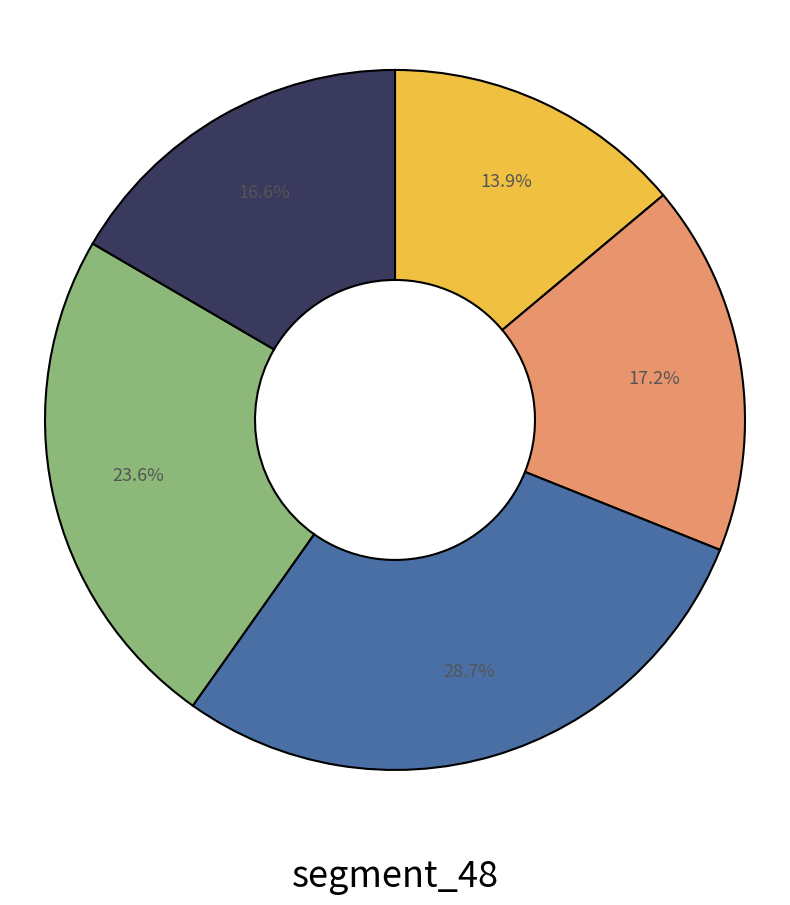

Is there any slice that represents more than half of the pie?

No